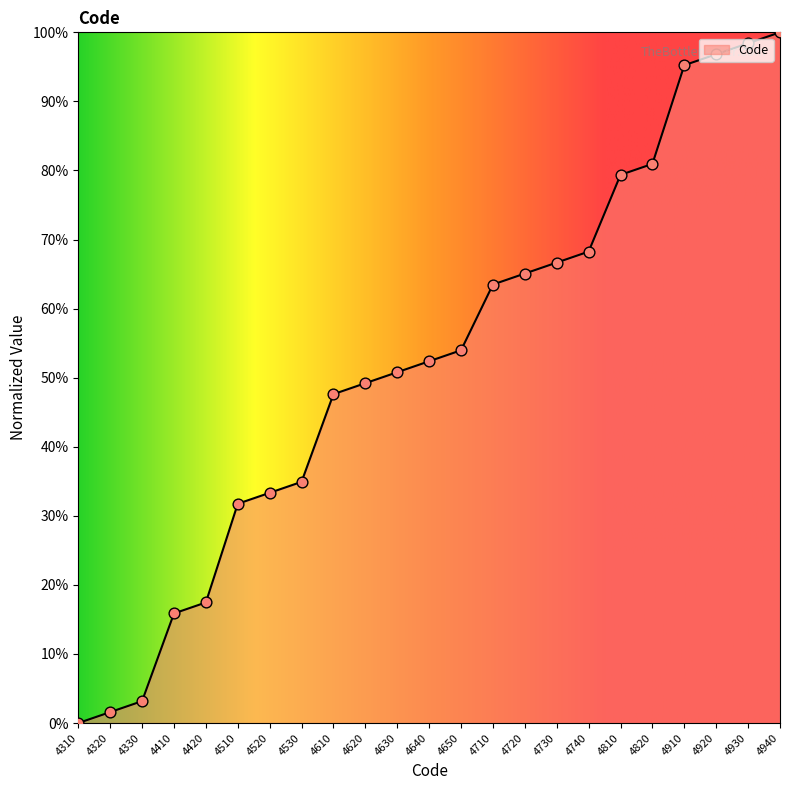

What is the change in value from 4520 to 4630?

+17.5